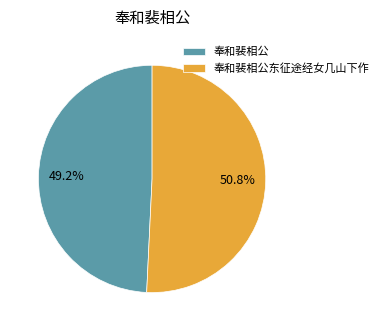

What percentage is the 奉和裴相公东征途经女几山下作 slice, to the nearest percent?

51%